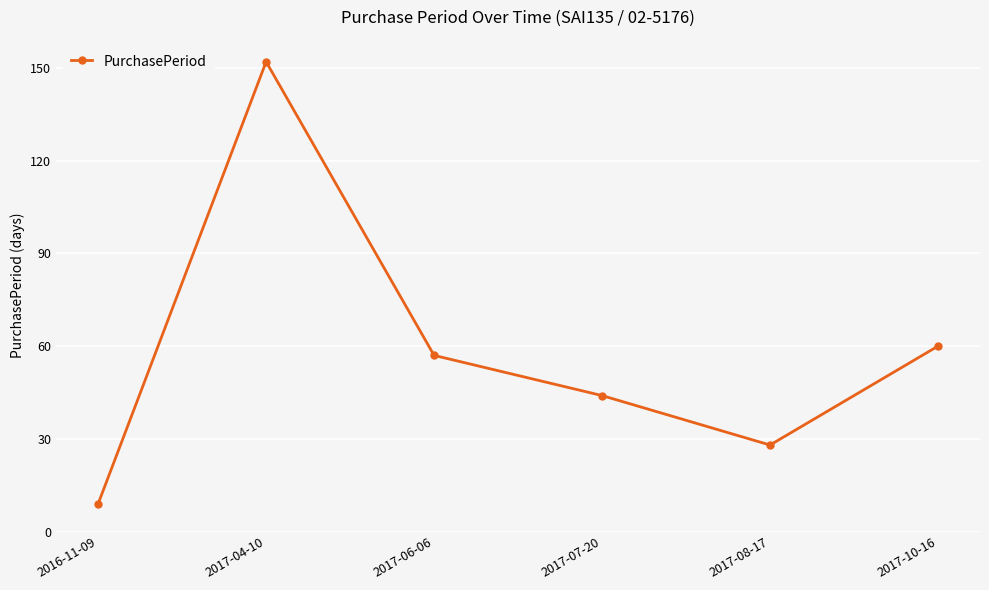

What is the average value?

58